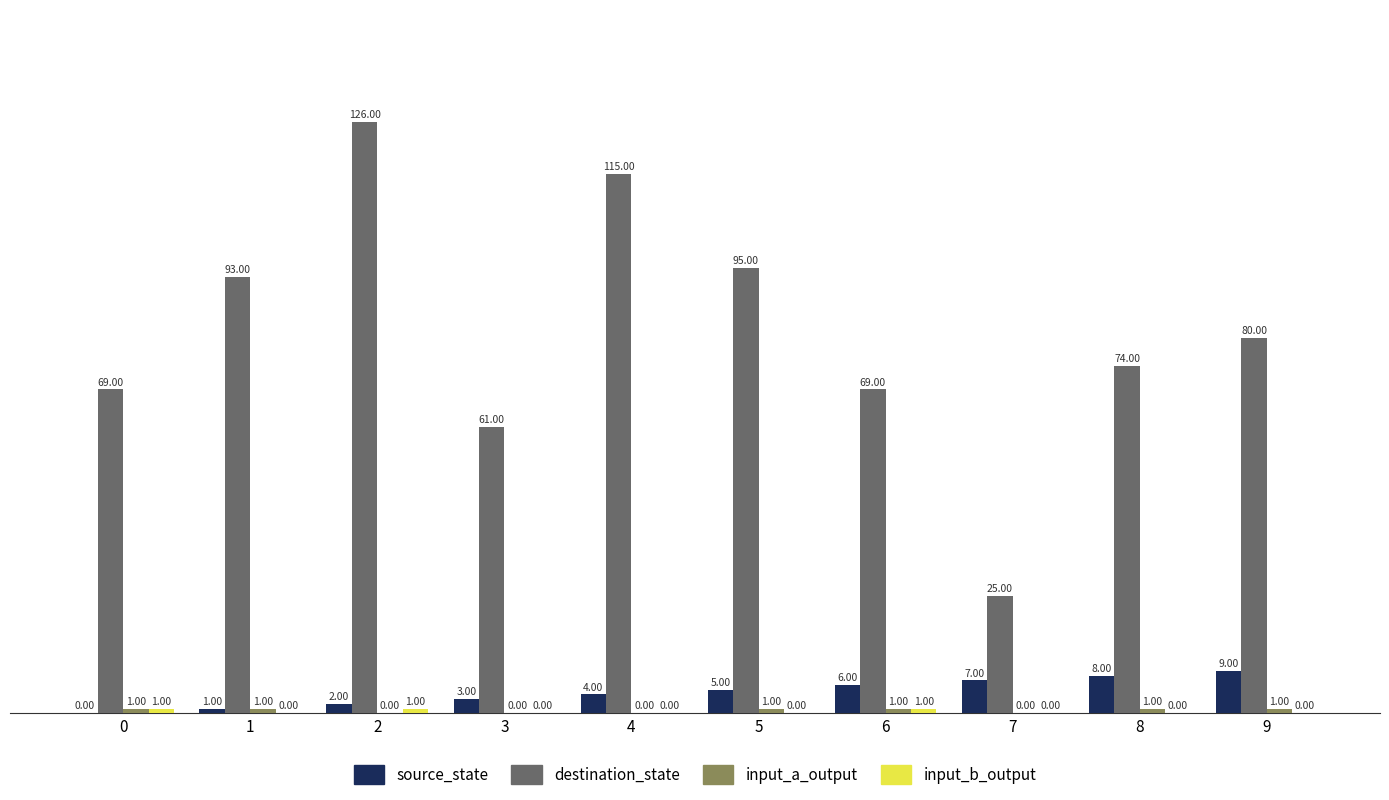

What is the total value across all series at 6?

77